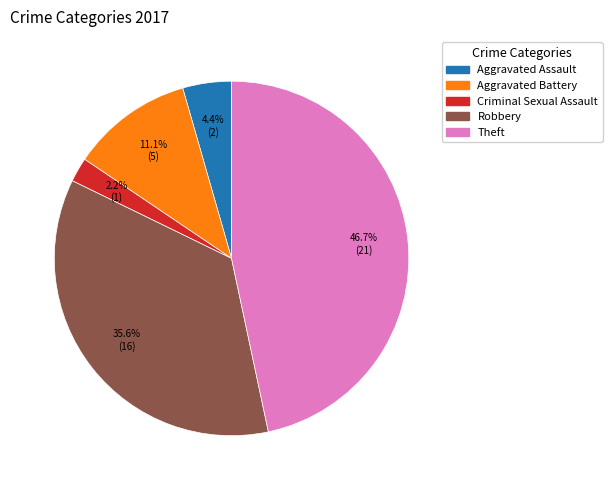

Does any single category account for the majority?

No